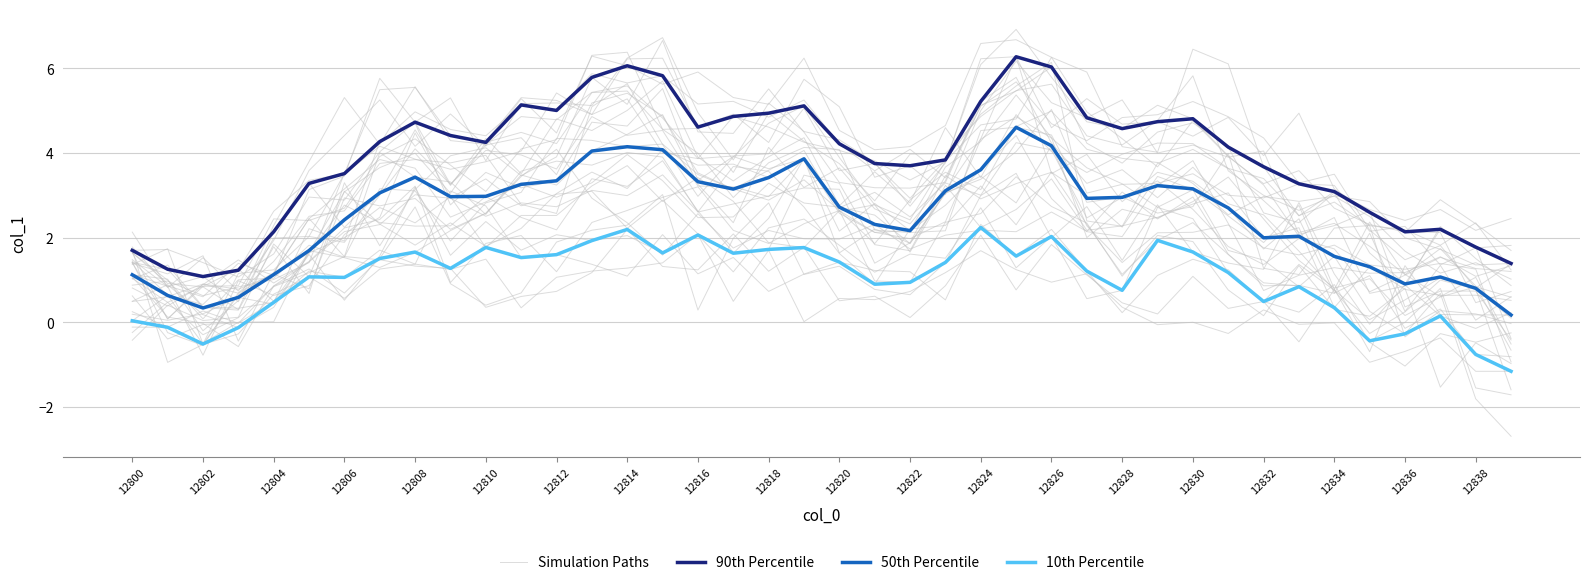

Reading left to right, extract all data points from this chart.

Simulation Paths: 1.4	0.1	0.8	1.3	0.5	1.7	3.1	3.7	4.0	3.0	4.2	4.5	4.2	5.4	5.5	4.6	4.6	3.5	4.9	4.3	3.7	2.9	4.0	4.0	4.9	5.5	5.6	4.4	4.2	4.8	5.8	3.6	3.0	2.6	3.0	2.8	2.0	1.7	1.4	1.4
90th Percentile: 1.7	1.3	1.1	1.2	2.1	3.3	3.5	4.3	4.7	4.4	4.2	5.1	5.0	5.8	6.1	5.8	4.6	4.9	4.9	5.1	4.2	3.7	3.7	3.8	5.2	6.3	6.0	4.8	4.6	4.7	4.8	4.1	3.7	3.3	3.1	2.6	2.1	2.2	1.8	1.4
50th Percentile: 1.1	0.6	0.3	0.6	1.1	1.7	2.4	3.1	3.4	3.0	3.0	3.3	3.3	4.0	4.1	4.1	3.3	3.1	3.4	3.9	2.7	2.3	2.2	3.1	3.6	4.6	4.2	2.9	2.9	3.2	3.1	2.7	2.0	2.0	1.6	1.3	0.9	1.1	0.8	0.2
10th Percentile: 0.0	-0.1	-0.5	-0.1	0.5	1.1	1.1	1.5	1.7	1.3	1.8	1.5	1.6	1.9	2.2	1.6	2.1	1.6	1.7	1.8	1.4	0.9	0.9	1.4	2.2	1.6	2.0	1.2	0.8	1.9	1.7	1.2	0.5	0.8	0.3	-0.4	-0.3	0.1	-0.8	-1.2